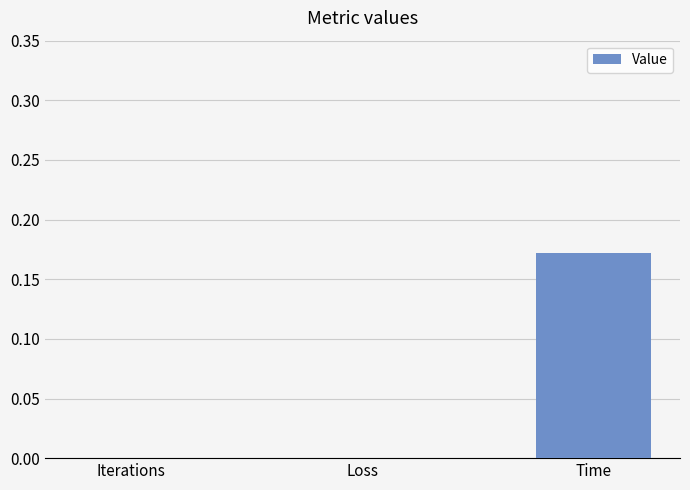

The value at Loss is 0.0. True or false?

True